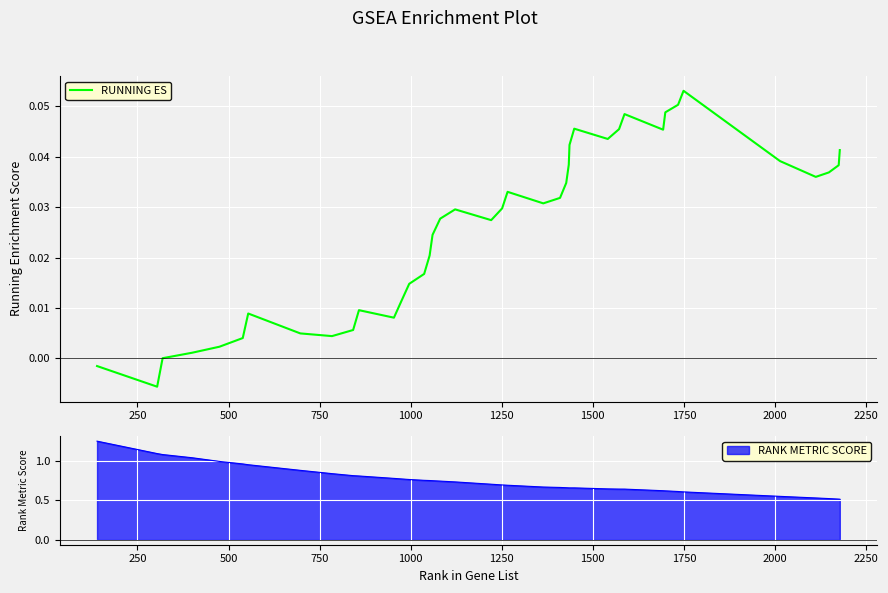

Reading left to right, what are all the values shown in this chart?

-0.0	-0.0	0.0	0.0	0.0	0.0	0.0	0.0	0.0	0.0	0.0	0.0	0.0	0.0	0.0	0.0	0.0	0.0	0.0	0.0	0.0	0.0	0.0	0.0	0.0	0.0	0.0	0.0	0.0	0.0	0.0	0.0	0.0	0.1	0.1	0.0	0.0	0.0	0.0	0.0